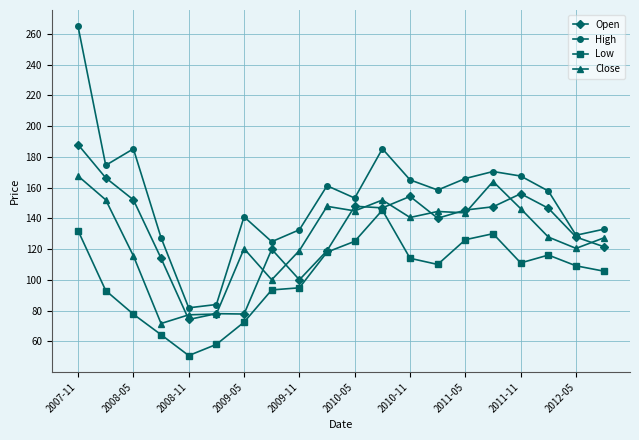

What is the value of the Close point at the 9th from the left?

119.0